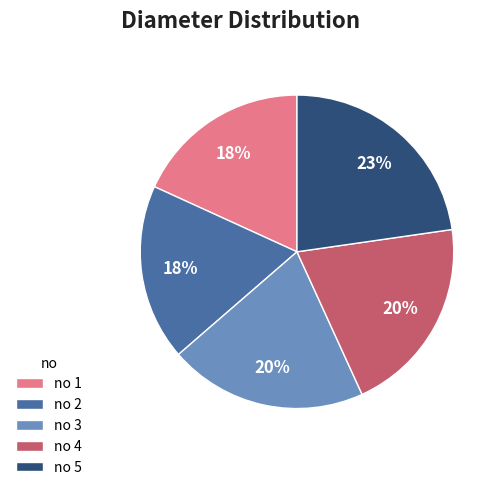

Do no 3 and no 2 together represent more than half of the pie?

No